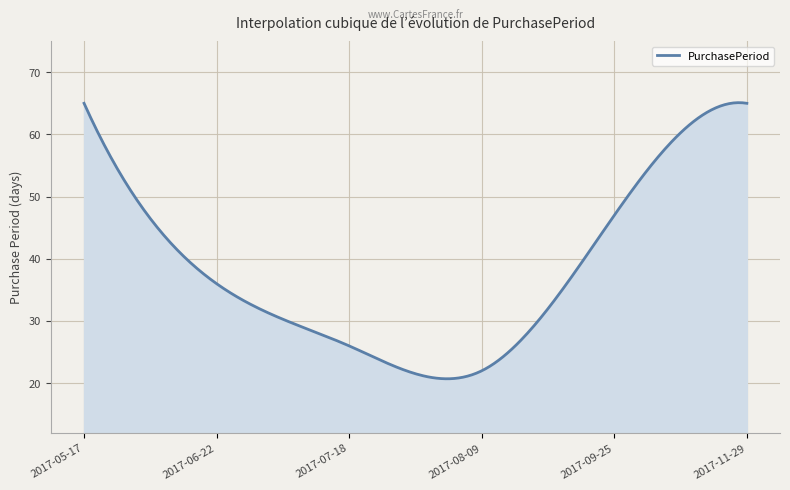

What is the sum of all values?

11567.6